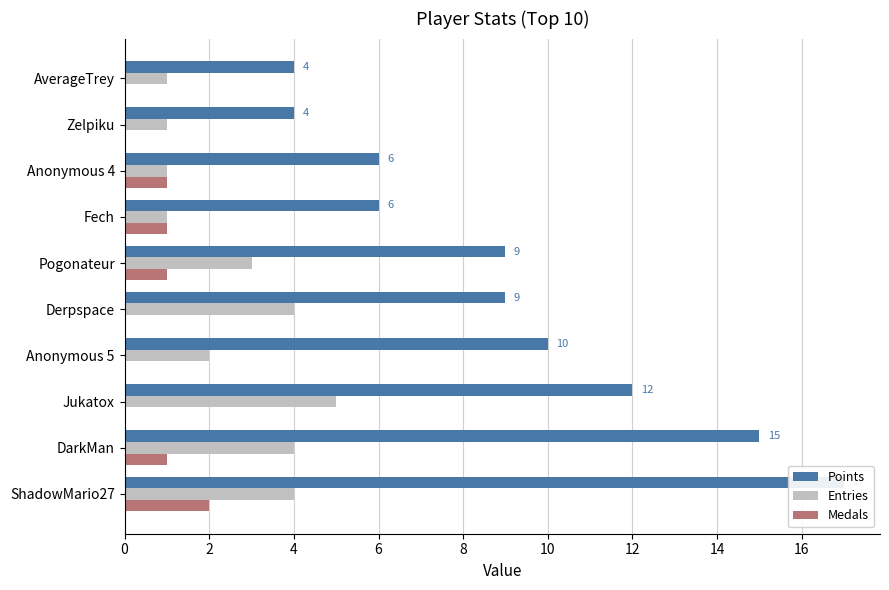

Reading right to left, list all the values displayed in this chart.

Points: 4	4	6	6	9	9	10	12	15	17
Entries: 1	1	1	1	3	4	2	5	4	4
Medals: 0	0	1	1	1	0	0	0	1	2